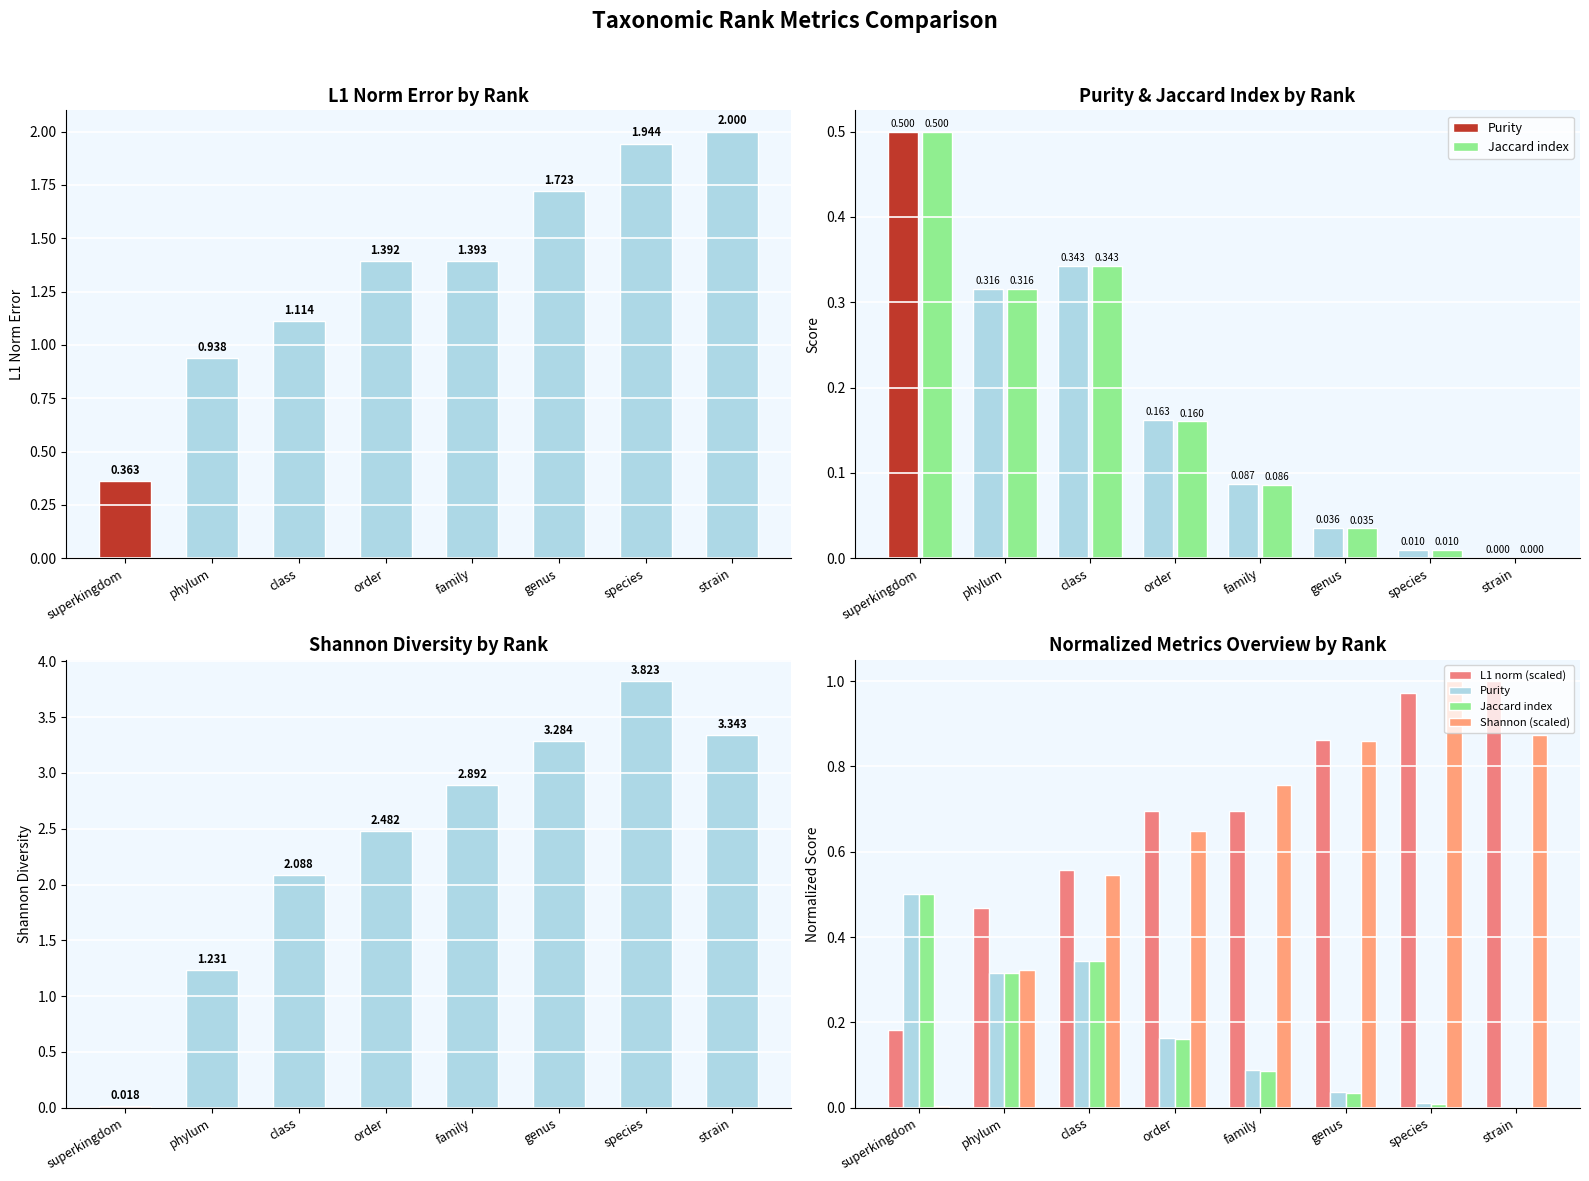

At which category does the chart reach its minimum across all series?

strain